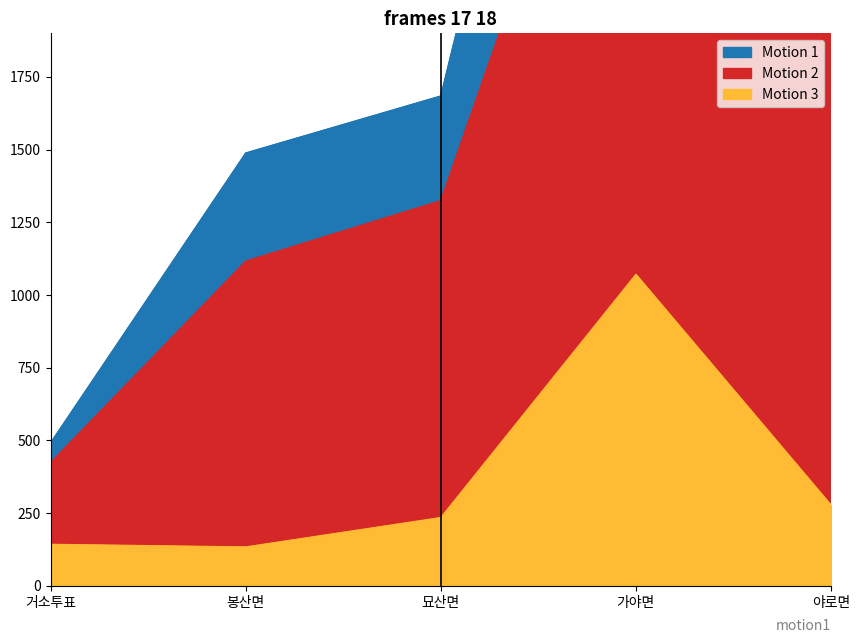

True or false: 선거인수 has a value of 1488 at 봉산면.

True